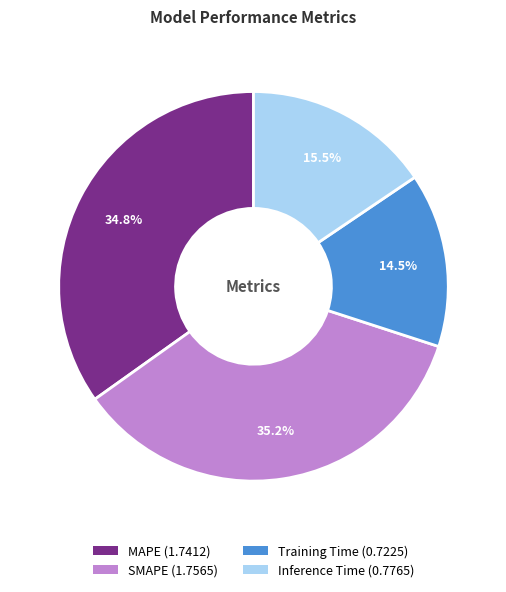

Combined, do Training Time (0.7225) and Inference Time (0.7765) account for over 50%?

No